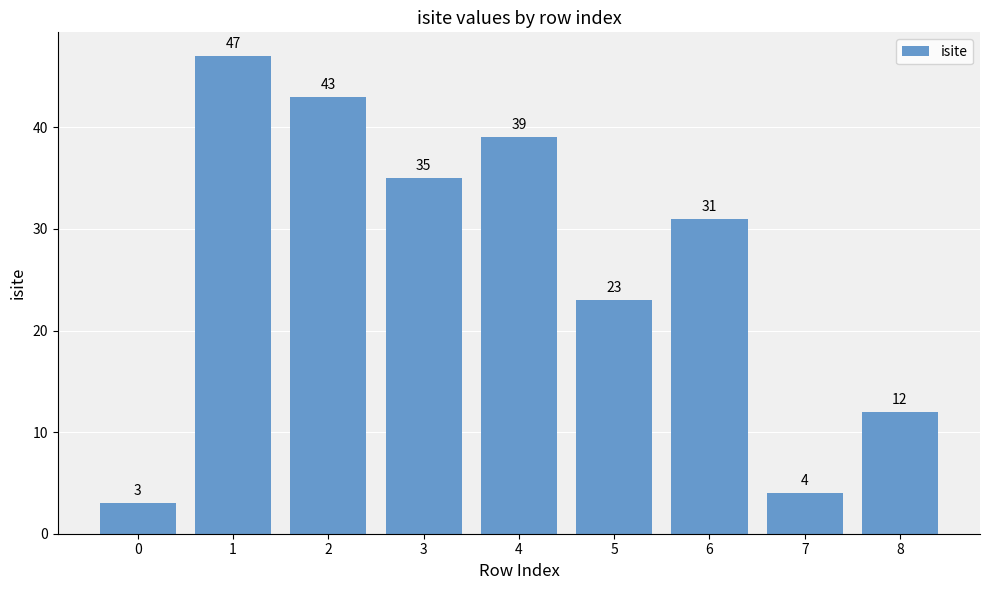

Rank the categories by value from lowest to highest.

0, 7, 8, 5, 6, 3, 4, 2, 1